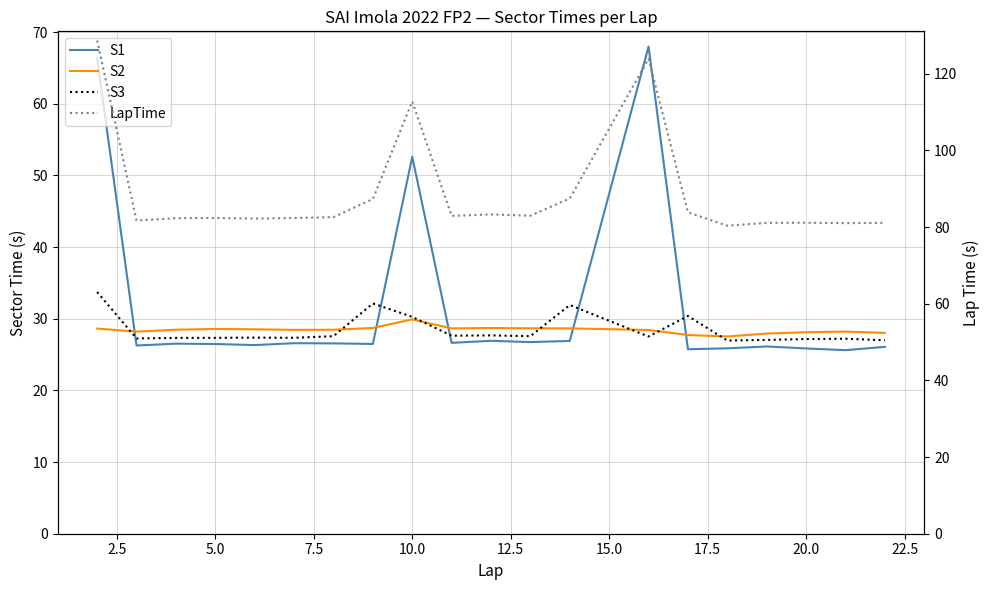

True or false: S1 and LapTime cross at least once.

False